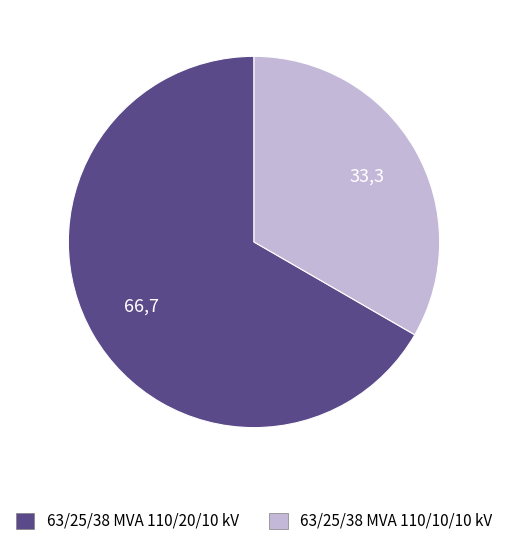

Is there any slice that represents more than half of the pie?

Yes